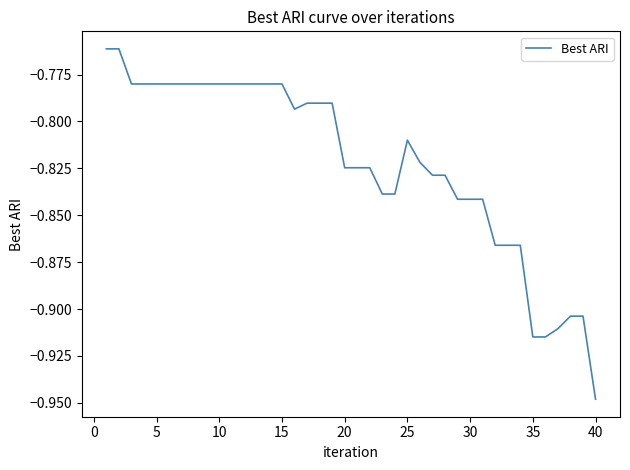

Reading left to right, list all the values displayed in this chart.

-0.8	-0.8	-0.8	-0.8	-0.8	-0.8	-0.8	-0.8	-0.8	-0.8	-0.8	-0.8	-0.8	-0.8	-0.8	-0.8	-0.8	-0.8	-0.8	-0.8	-0.8	-0.8	-0.8	-0.8	-0.8	-0.8	-0.8	-0.8	-0.8	-0.8	-0.8	-0.9	-0.9	-0.9	-0.9	-0.9	-0.9	-0.9	-0.9	-0.9